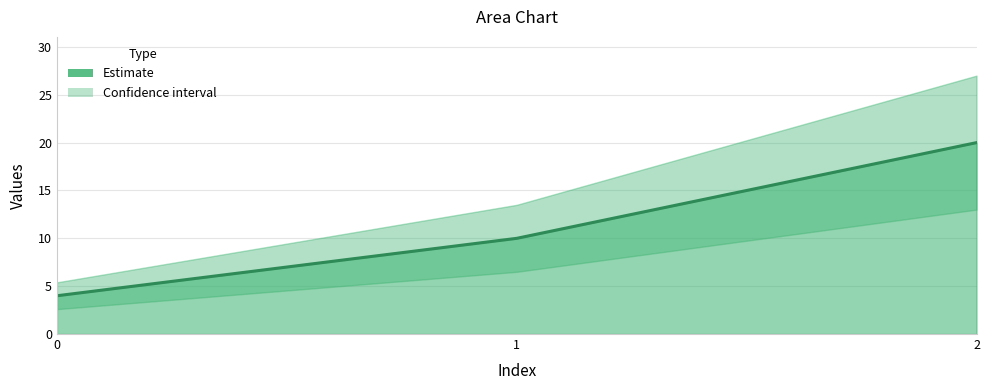

Reading left to right, transcribe all the data shown in this chart.

0=4	1=10	2=20